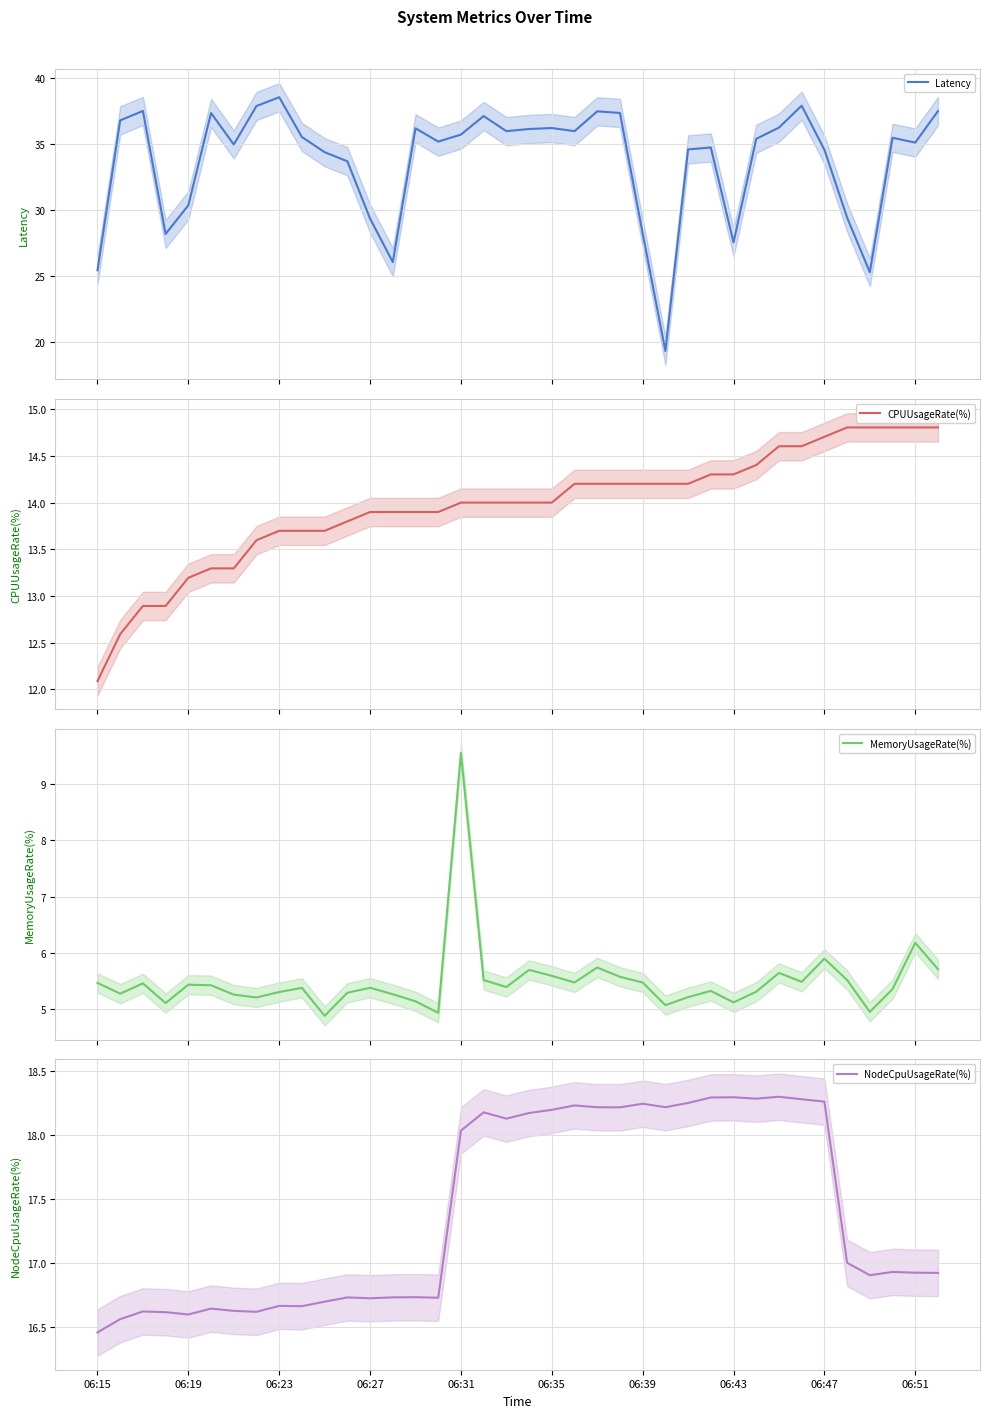

Which category has the lowest value in the NodeCpuUsageRate(%) series?

06:15